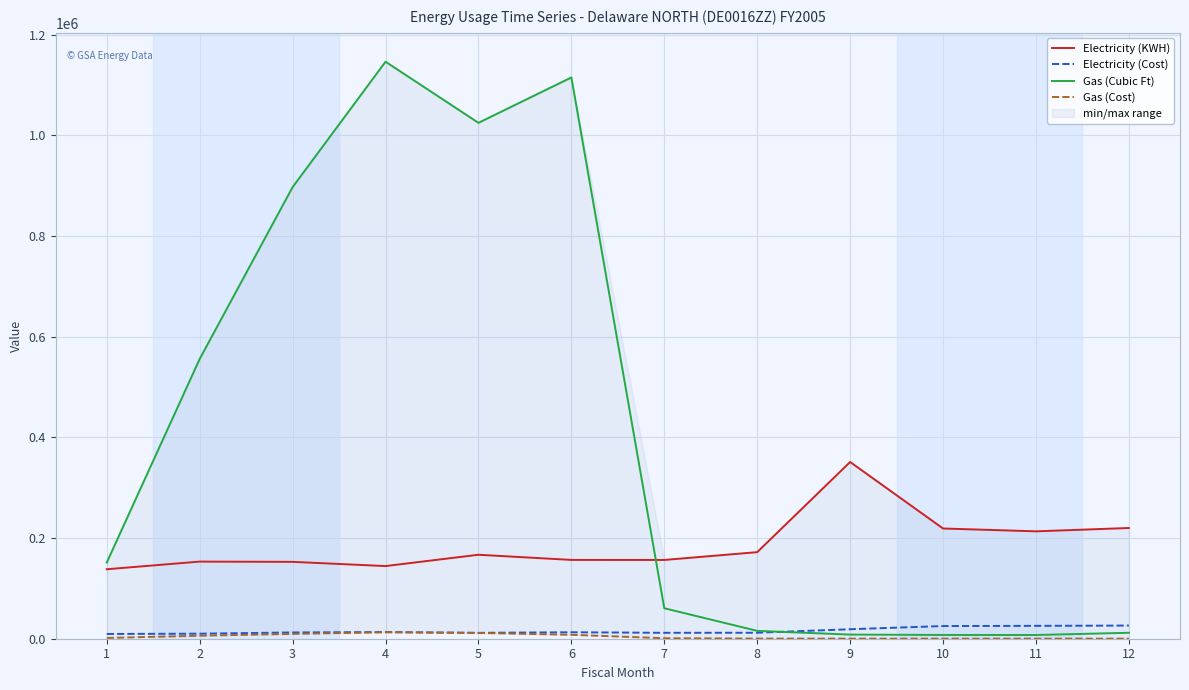

Between which two adjacent categories do Electricity (KWH) and Gas (Cubic Ft) first intersect?

6 and 7